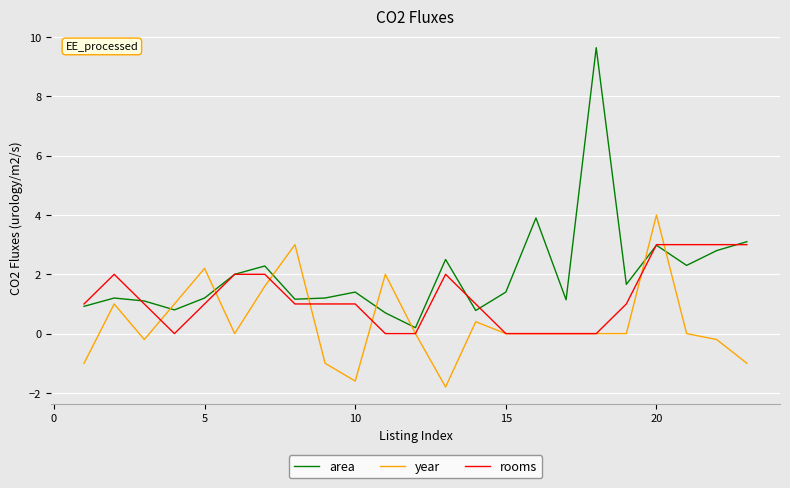

How many lines are shown in the chart?

3